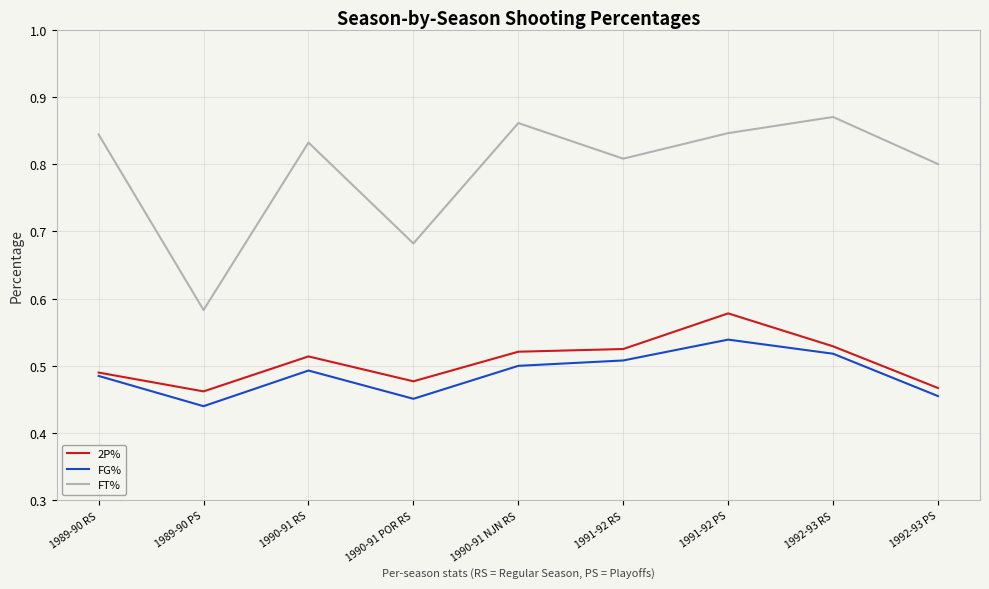

Does the chart have visible grid lines?

Yes